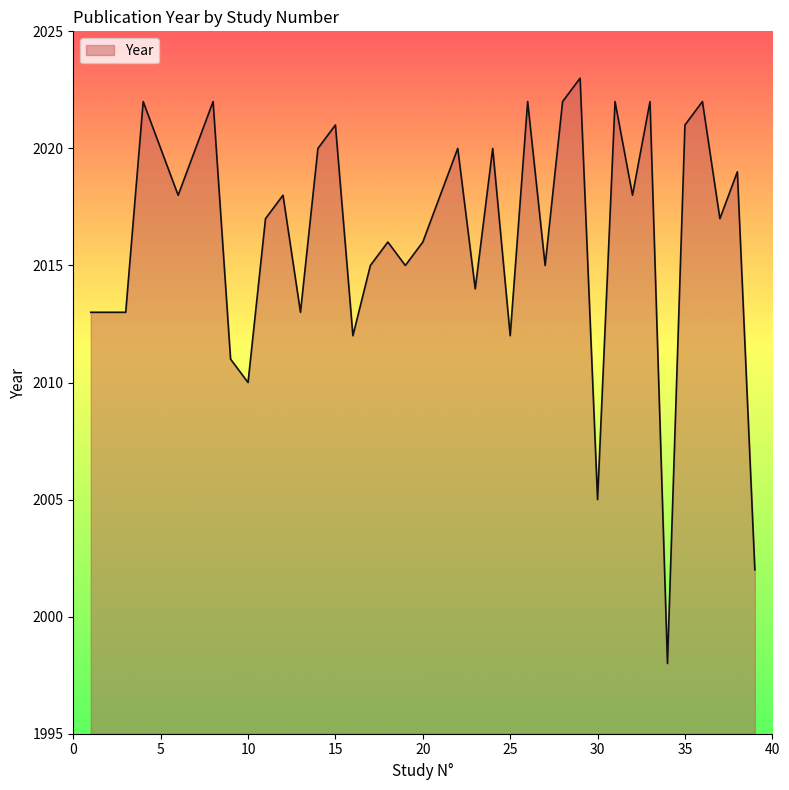

What is the minimum value shown in the chart?

1998